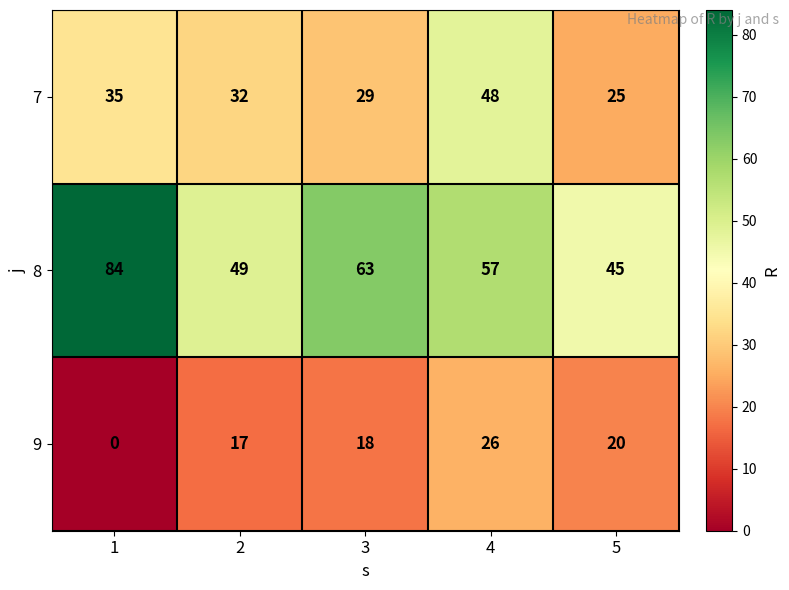

Which series has the widest spread of values?

8